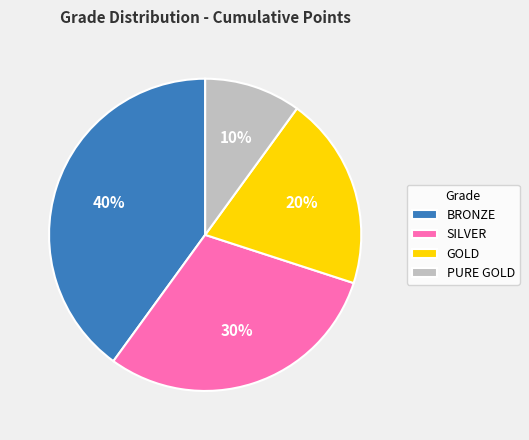

Rank the categories by value from lowest to highest.

PURE GOLD, GOLD, SILVER, BRONZE